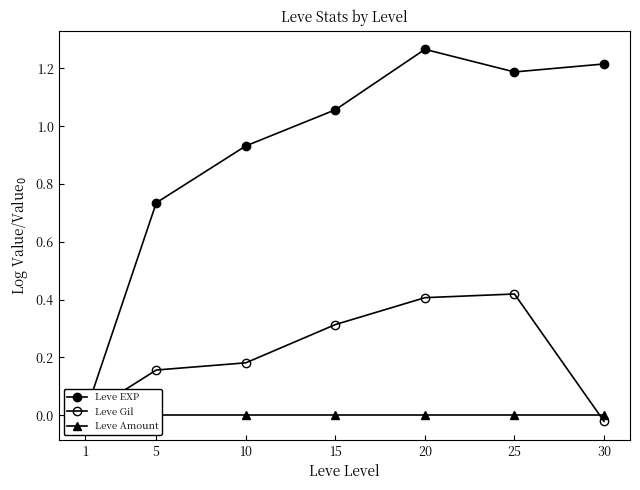

Which category has the lowest value across all series?

30